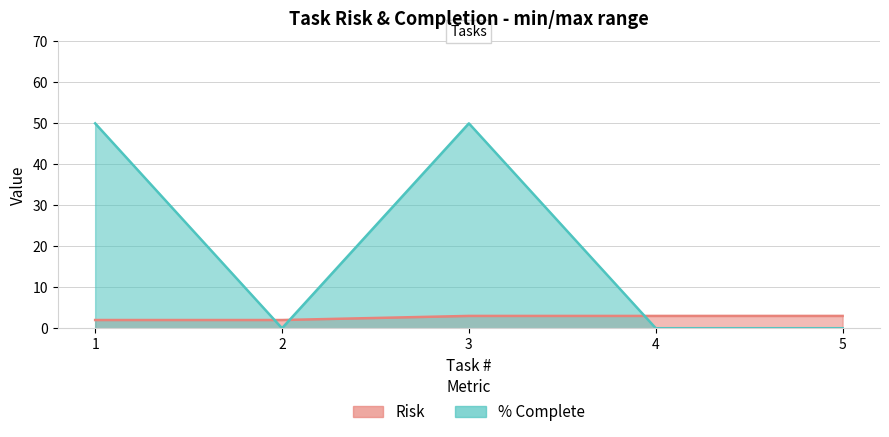

At how many categories does at least one series exceed 31?

2